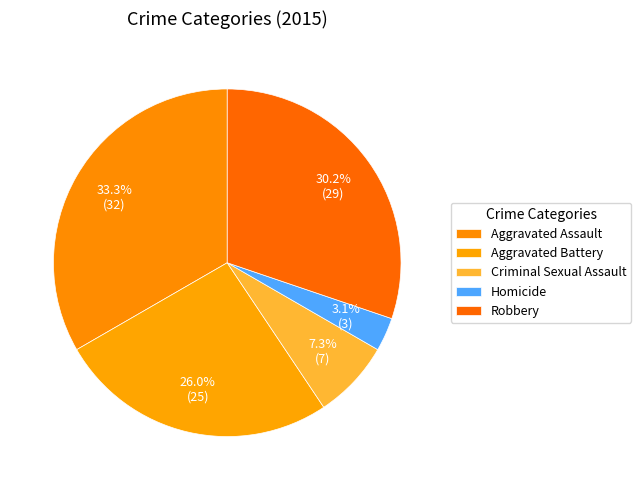

Which slice is the smallest?

Homicide